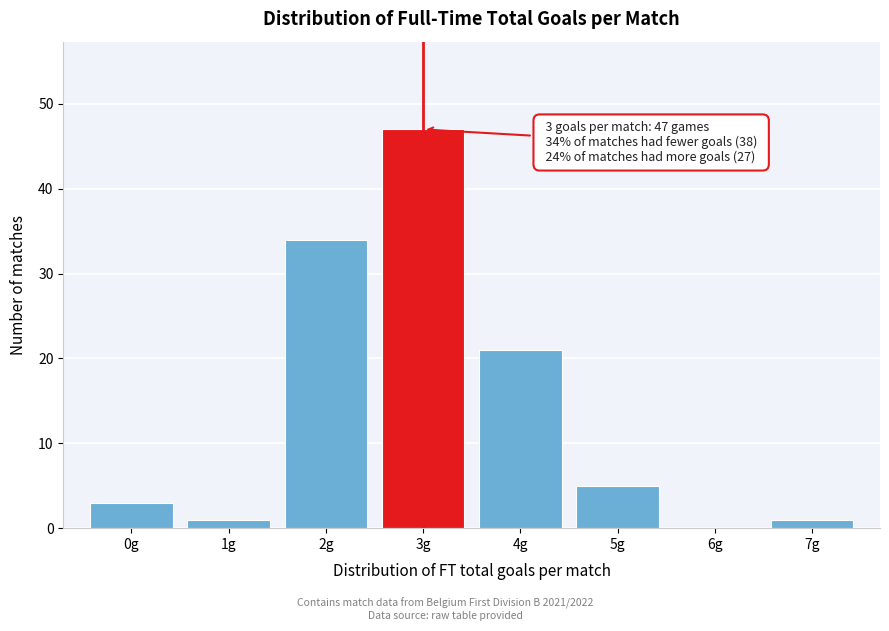

Over which range of the x-axis is the bar tallest?

2.5 to 3.5